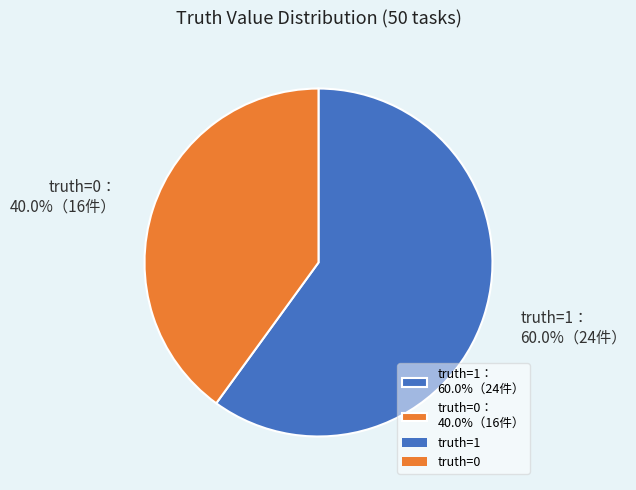

Rank the categories by value from lowest to highest.

truth=0： 40.0%（16件）, truth=1： 60.0%（24件）